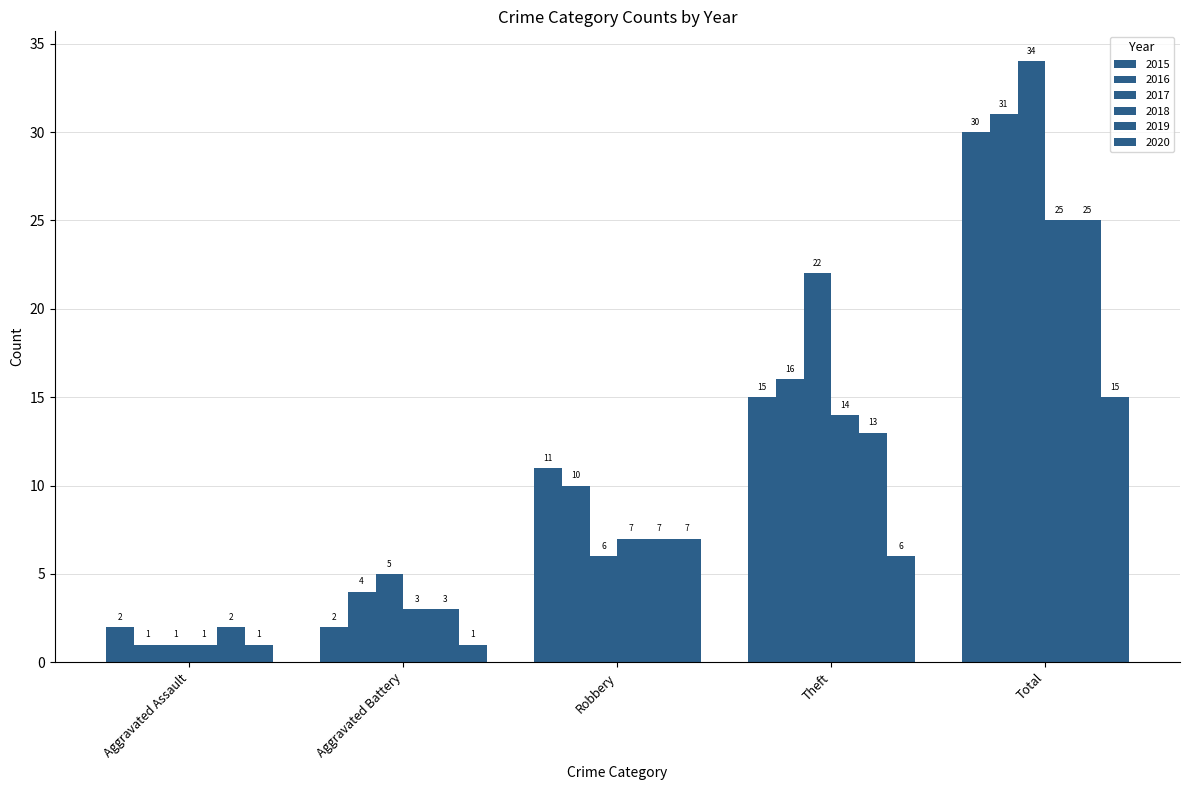

At how many categories does at least one series exceed 2?

4